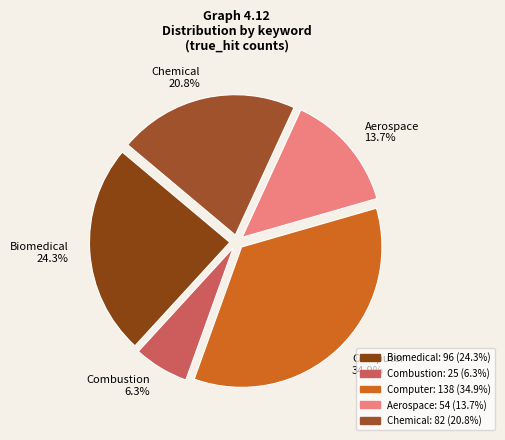

How many slices are in this pie chart?

5